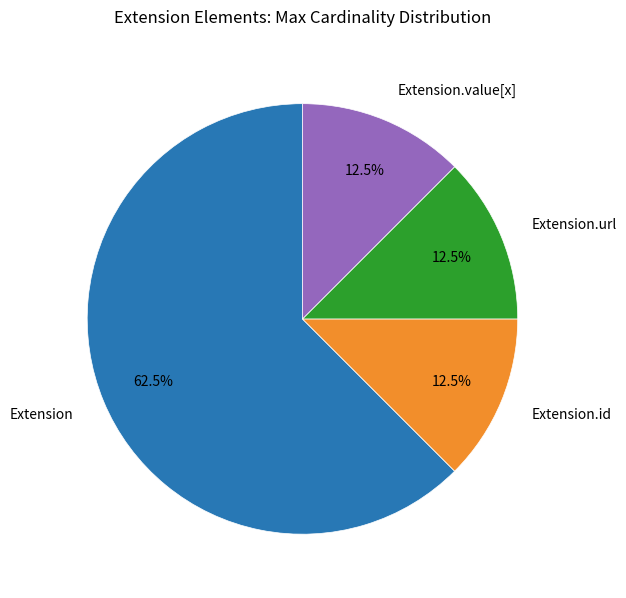

To the nearest percent, what is the difference between the largest and smallest slice percentages?

50%